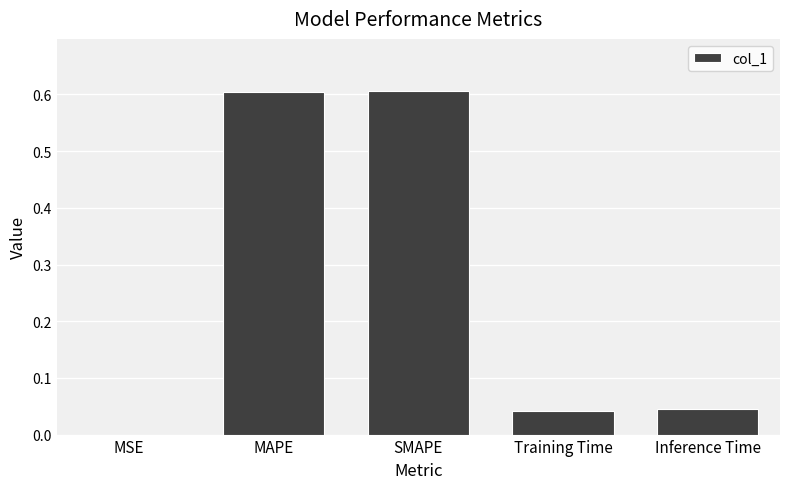

What is the sum of all values?

1.3